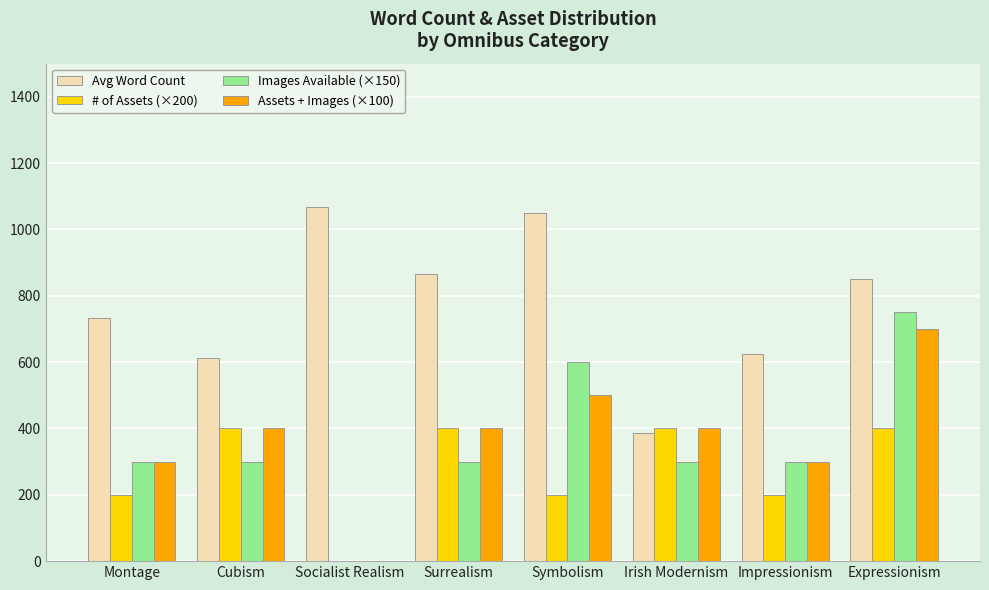

What is the total value across all series at Surrealism?

1967